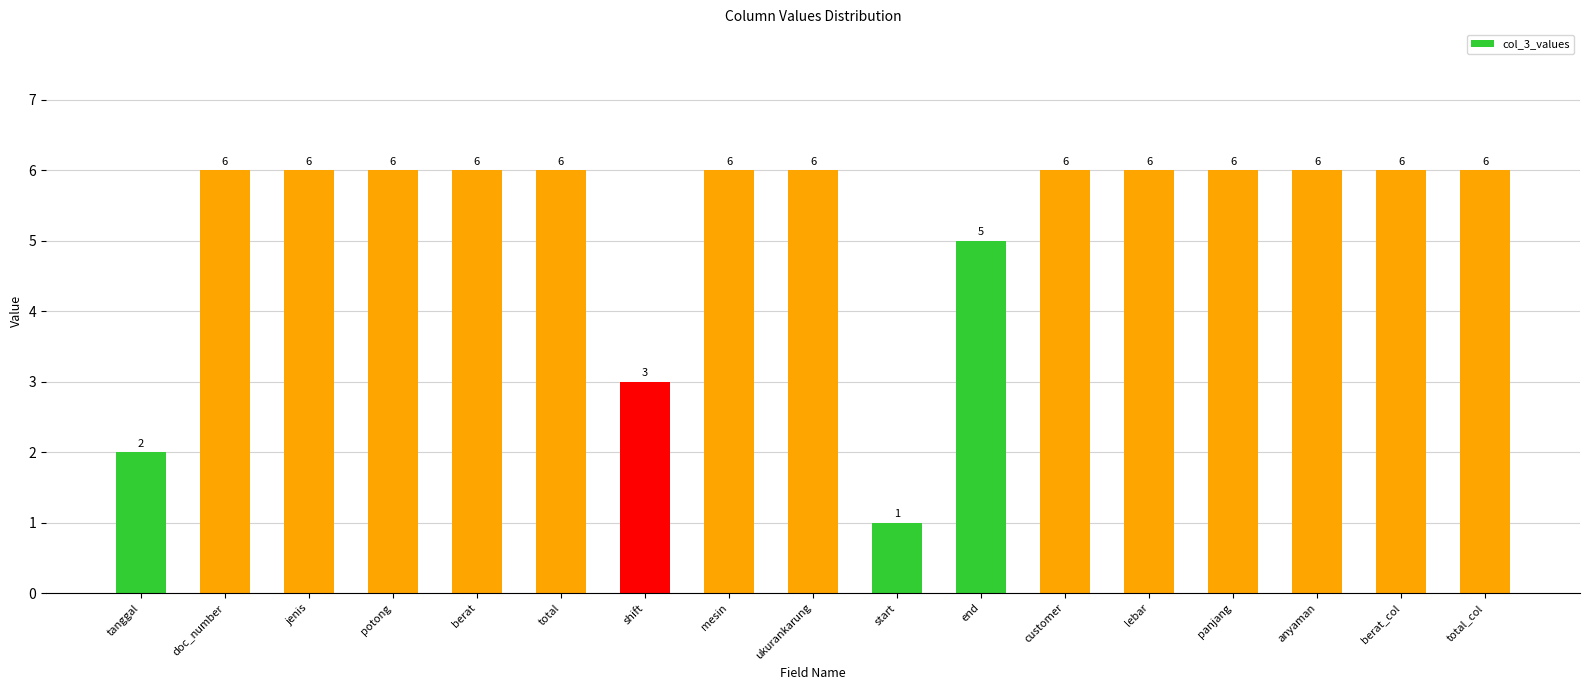

Which category has the lowest value across all series?

start